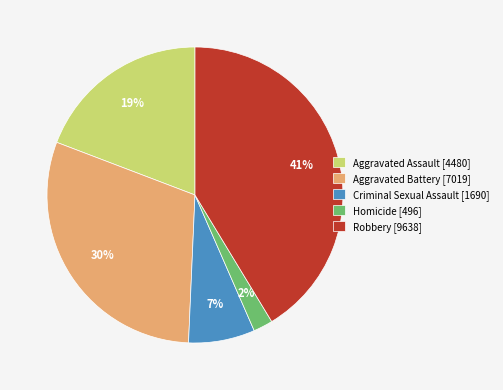

To the nearest percent, what portion does Aggravated Assault represent?

19%